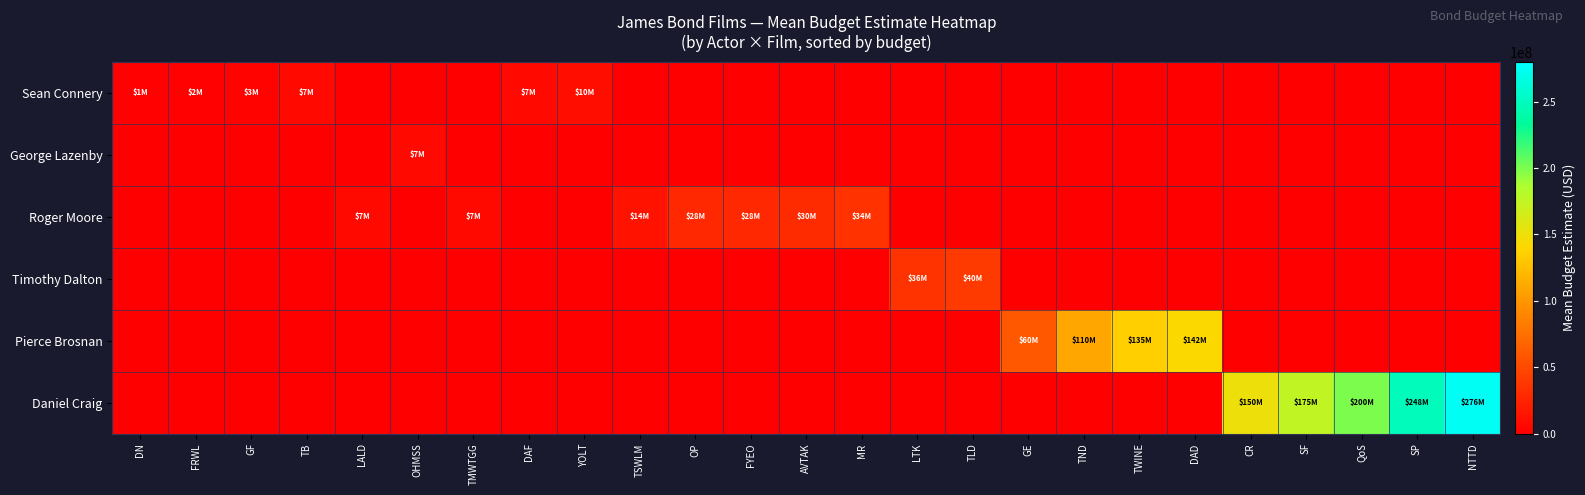

Reading left to right, transcribe all the data shown in this chart.

Sean Connery: DN=1100000	FRWL=2000000	GF=3000000	TB=6800000	LALD=0	OHMSS=0	TMWTGG=0	DAF=7200000	YOLT=10300000	TSWLM=0	OP=0	FYEO=0	AVTAK=0	MR=0	LTK=0	TLD=0	GE=0	TND=0	TWINE=0	DAD=0	CR=0	SF=0	QoS=0	SP=0	NTTD=0
George Lazenby: DN=0	FRWL=0	GF=0	TB=0	LALD=0	OHMSS=7000000	TMWTGG=0	DAF=0	YOLT=0	TSWLM=0	OP=0	FYEO=0	AVTAK=0	MR=0	LTK=0	TLD=0	GE=0	TND=0	TWINE=0	DAD=0	CR=0	SF=0	QoS=0	SP=0	NTTD=0
Roger Moore: DN=0	FRWL=0	GF=0	TB=0	LALD=7000000	OHMSS=0	TMWTGG=7000000	DAF=0	YOLT=0	TSWLM=14000000	OP=27500000	FYEO=28000000	AVTAK=30000000	MR=34000000	LTK=0	TLD=0	GE=0	TND=0	TWINE=0	DAD=0	CR=0	SF=0	QoS=0	SP=0	NTTD=0
Timothy Dalton: DN=0	FRWL=0	GF=0	TB=0	LALD=0	OHMSS=0	TMWTGG=0	DAF=0	YOLT=0	TSWLM=0	OP=0	FYEO=0	AVTAK=0	MR=0	LTK=36000000	TLD=40000000	GE=0	TND=0	TWINE=0	DAD=0	CR=0	SF=0	QoS=0	SP=0	NTTD=0
Pierce Brosnan: DN=0	FRWL=0	GF=0	TB=0	LALD=0	OHMSS=0	TMWTGG=0	DAF=0	YOLT=0	TSWLM=0	OP=0	FYEO=0	AVTAK=0	MR=0	LTK=0	TLD=0	GE=60000000	TND=110000000	TWINE=135000000	DAD=142000000	CR=0	SF=0	QoS=0	SP=0	NTTD=0
Daniel Craig: DN=0	FRWL=0	GF=0	TB=0	LALD=0	OHMSS=0	TMWTGG=0	DAF=0	YOLT=0	TSWLM=0	OP=0	FYEO=0	AVTAK=0	MR=0	LTK=0	TLD=0	GE=0	TND=0	TWINE=0	DAD=0	CR=150000000	SF=175000000	QoS=200000000	SP=247500000	NTTD=275500000